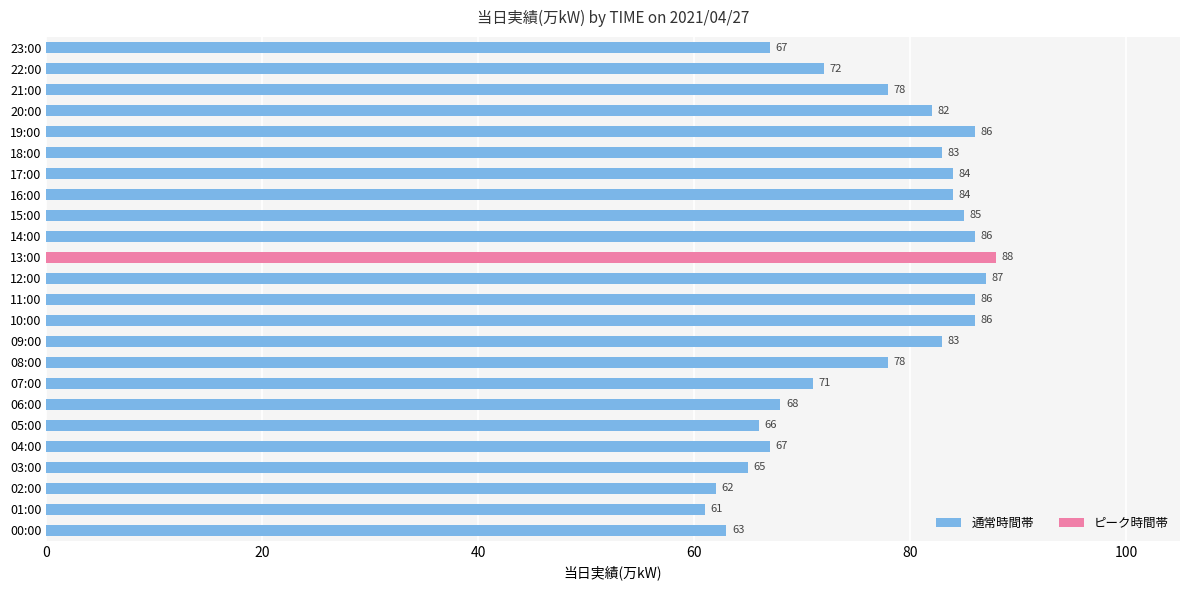

How many values are below 82?

12